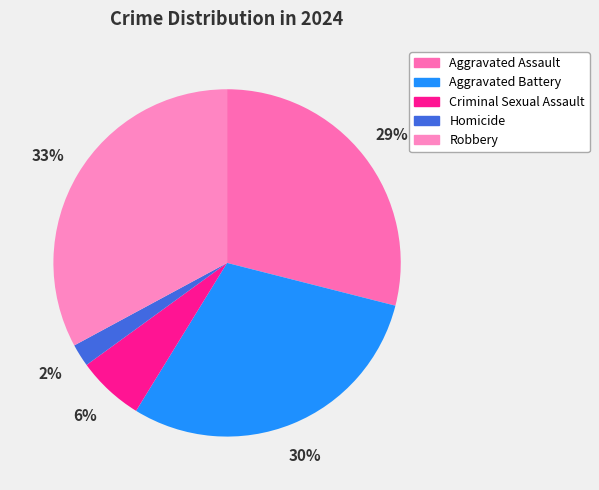

Count the number of slices in the pie.

5